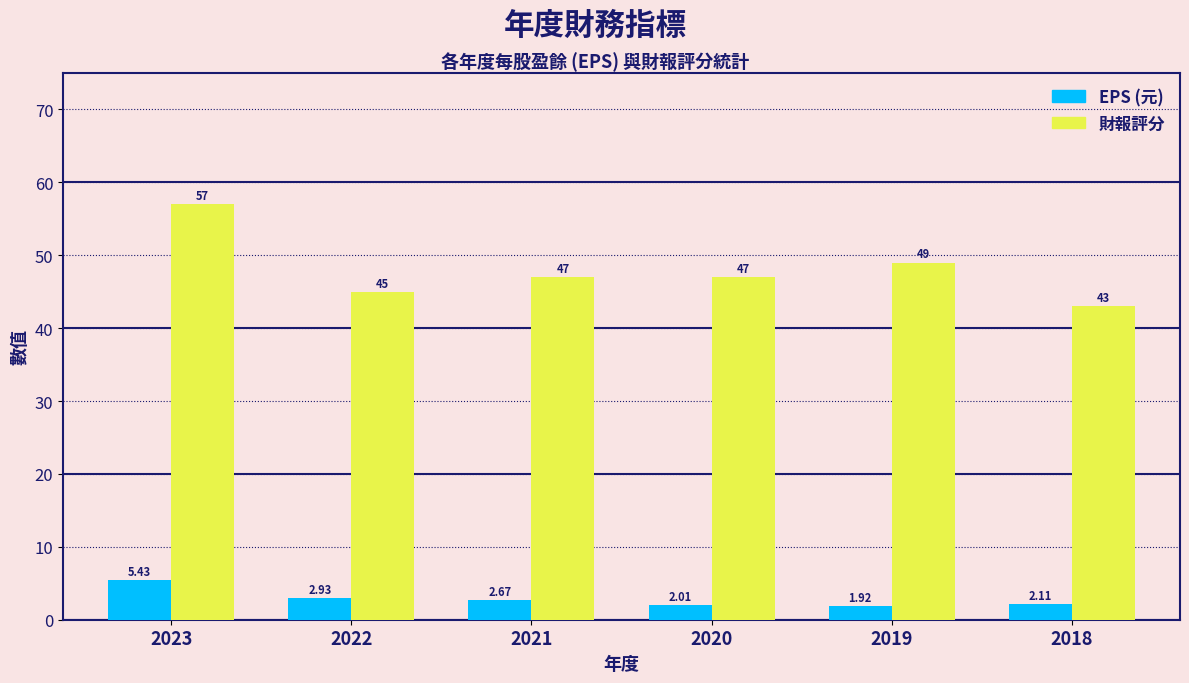

Read the 財報評分 value at 2023.

57.0